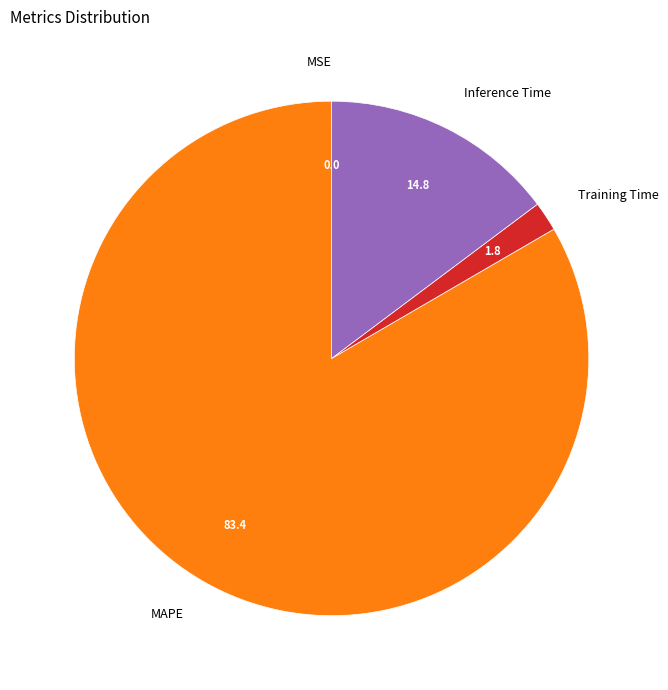

Combined, do Training Time and MAPE account for over 50%?

Yes